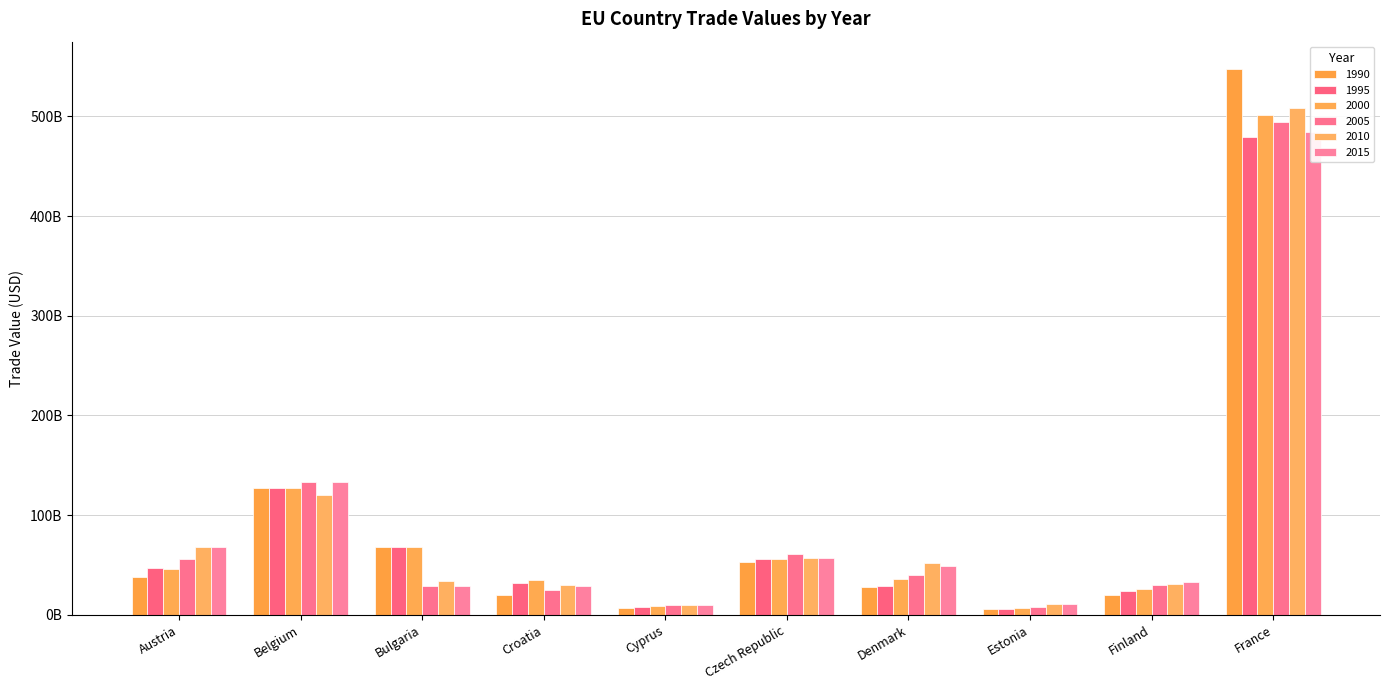

What position from the right is Croatia?

7